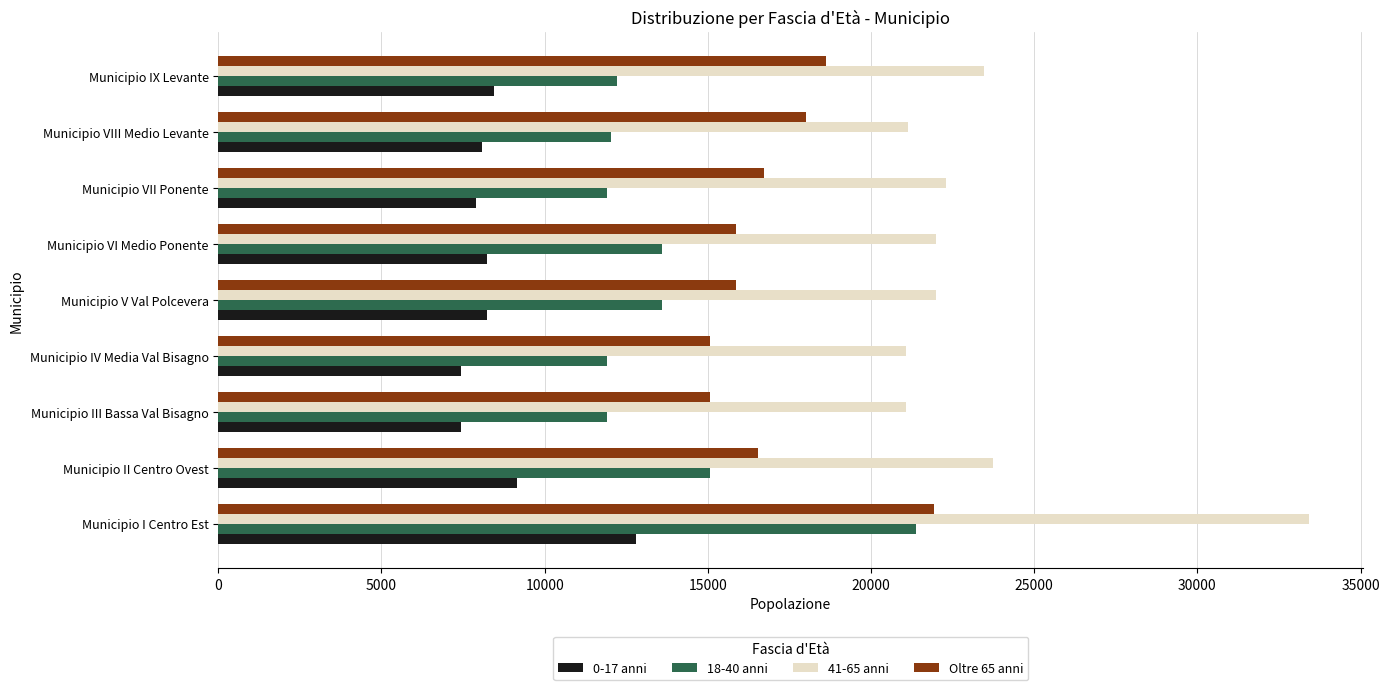

Which series has the largest total across all categories?

41-65 anni